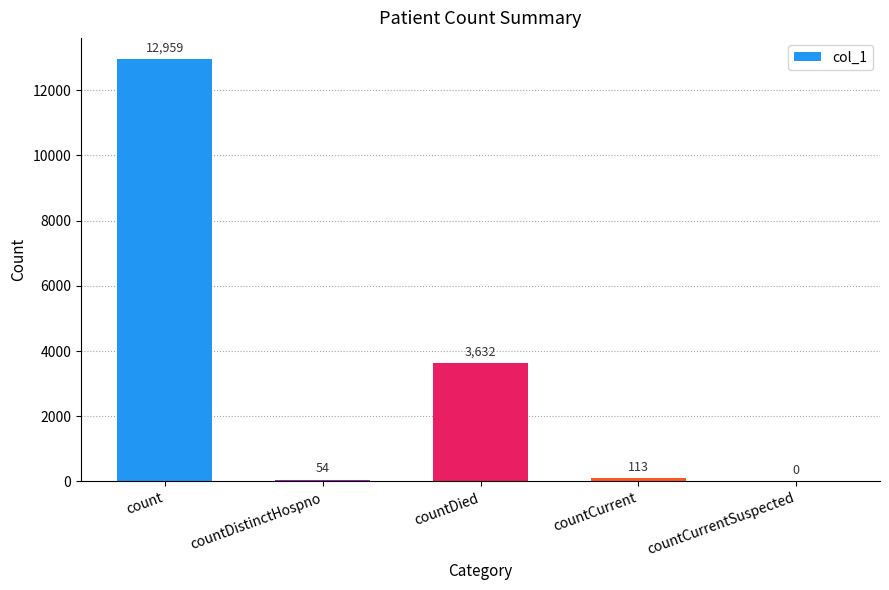

What is the change in value from countDistinctHospno to countCurrentSuspected?

-54